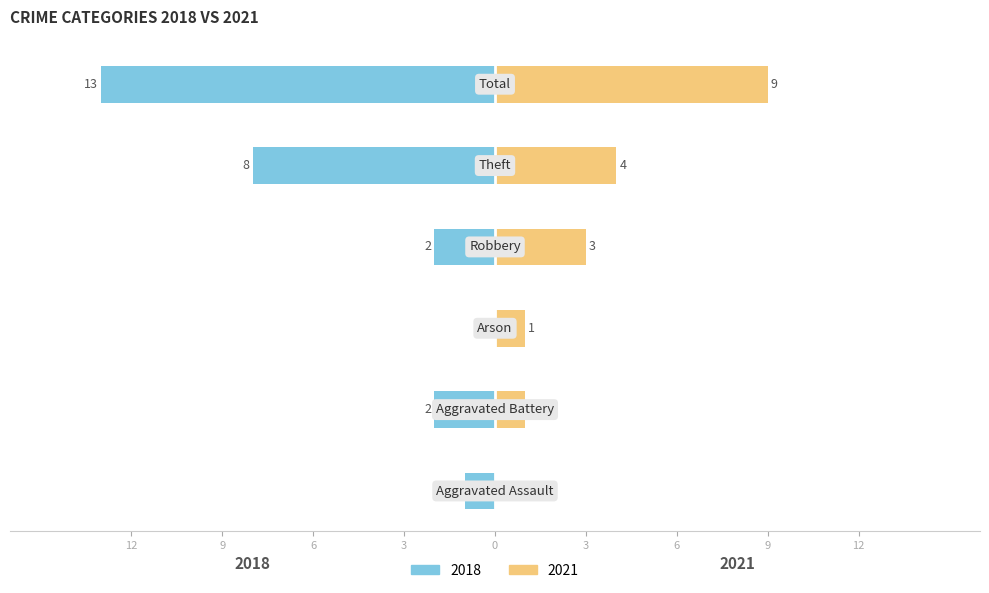

True or false: 2018 has a value of -3 at Aggravated Battery.

False